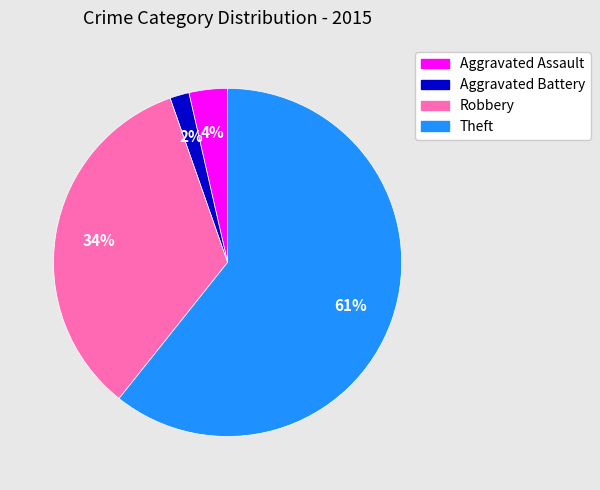

Count the number of slices in the pie.

4